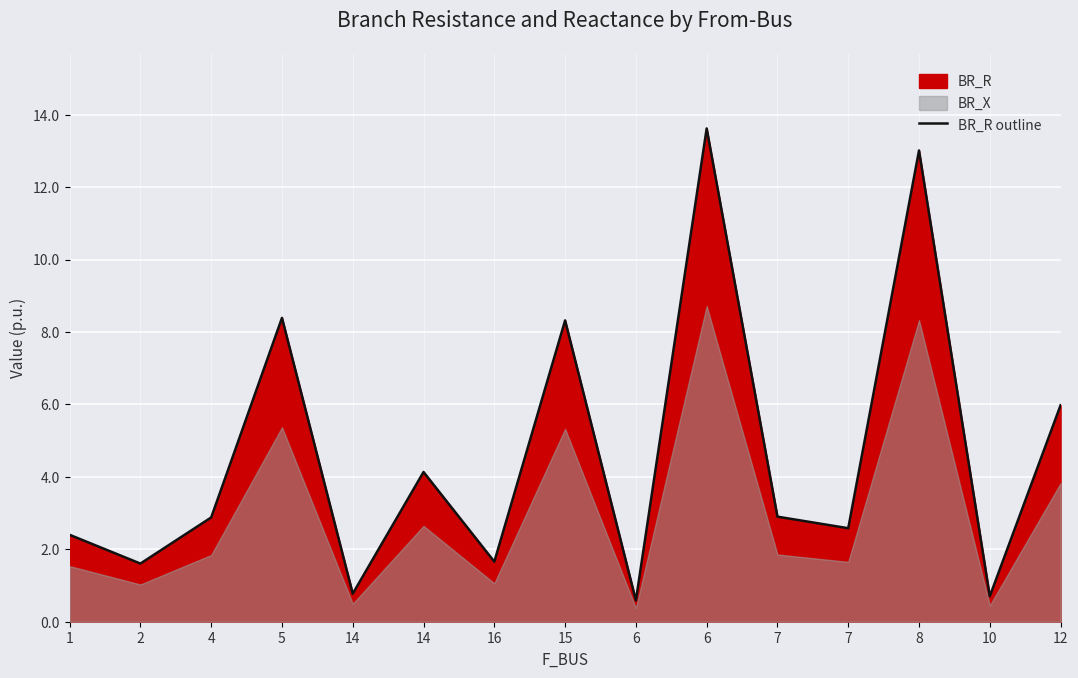

How many interior local peaks (higher than both neighbors) does the data have?

5